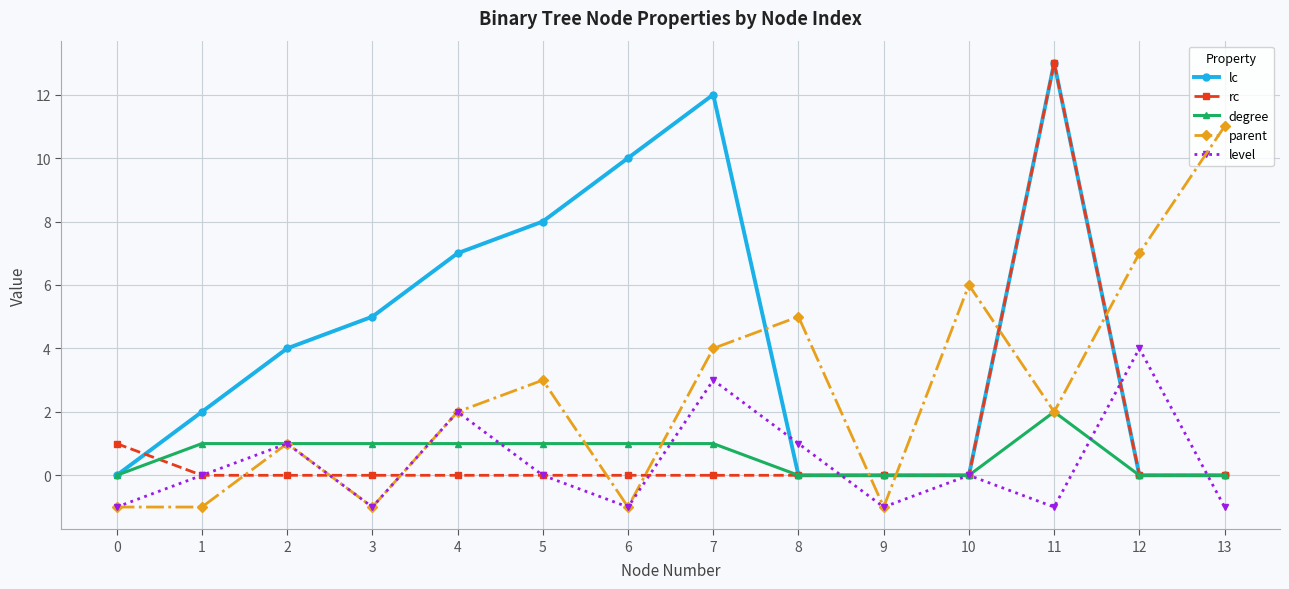

What is the maximum value shown in the chart?

13